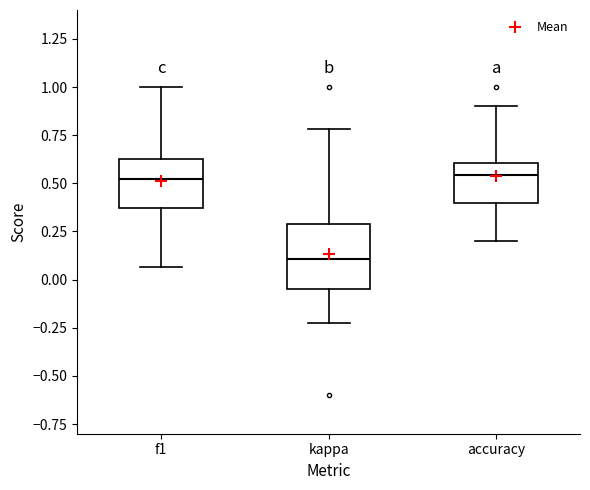

Reading left to right, read every box against the y-axis: the position of its median line, the range the box covers, and the ends of its whiskers. The values are not printed on the chart, so give them approximately, as read against the axis.

f1: median 0.50, box 0.35 to 0.65, whiskers 0.05 to 1.00
kappa: median 0.10, box -0.05 to 0.30, whiskers -0.25 to 0.80
accuracy: median 0.55, box 0.40 to 0.60, whiskers 0.20 to 0.90